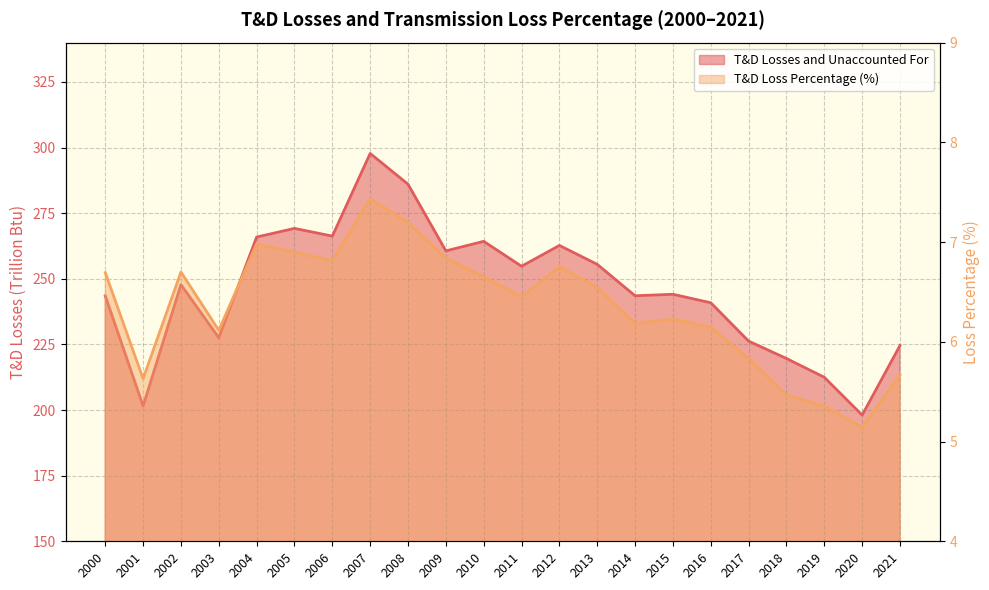

Between 2017 and 2020, which series saw the biggest shift?

T&D Losses and Unaccounted For